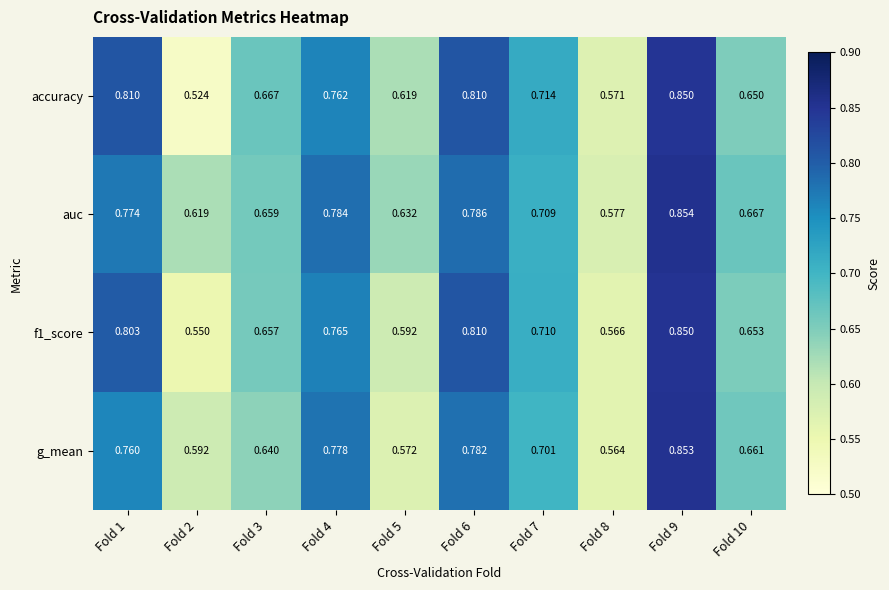

Is the value of f1_score at Fold 2 greater than the value of g_mean at Fold 7?

No